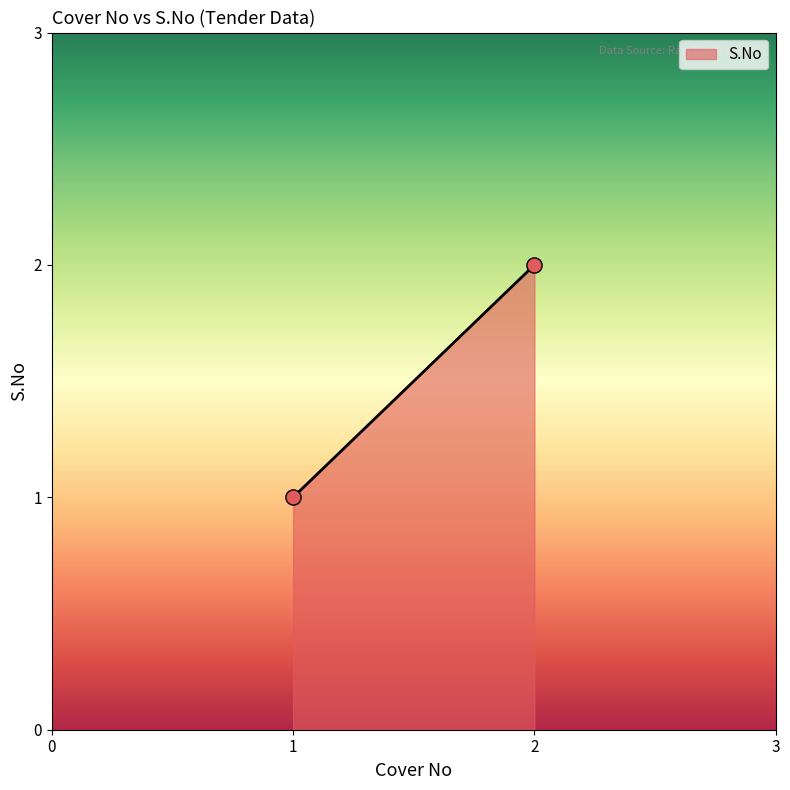

List the coordinates of all points as (Y, X) pairs, reading left to right.

(1, 1)  (2, 2)